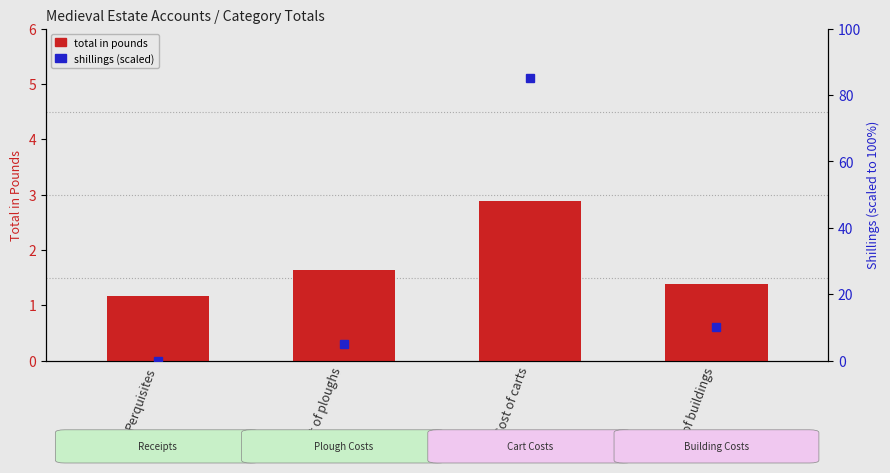

True or false: the data shows 2.3 at Cost of ploughs.

False